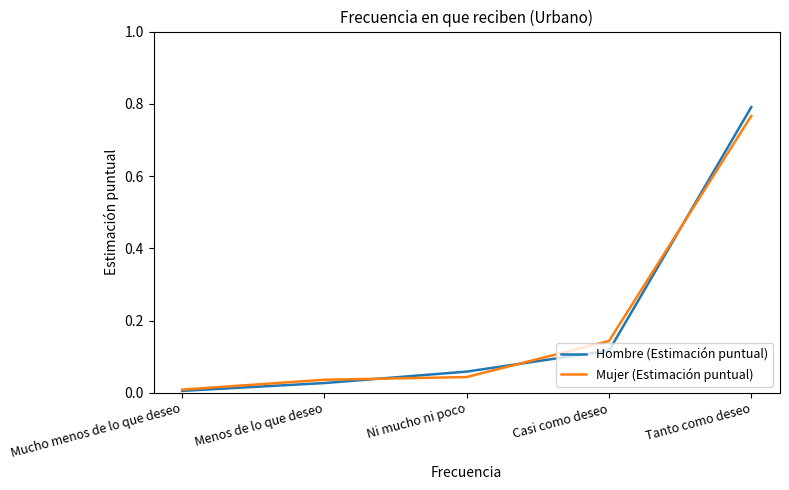

List the series in order of their peak value, lowest first.

Mujer (Estimación puntual), Hombre (Estimación puntual)